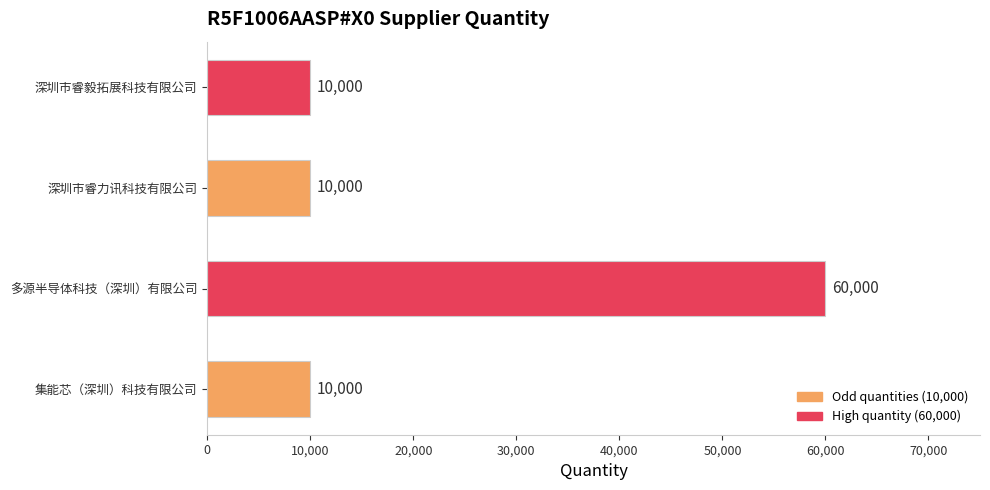

Reading top to bottom, transcribe all the data shown in this chart.

深圳市睿毅拓展科技有限公司=10000	深圳市睿力讯科技有限公司=10000	多源半导体科技（深圳）有限公司=60000	集能芯（深圳）科技有限公司=10000